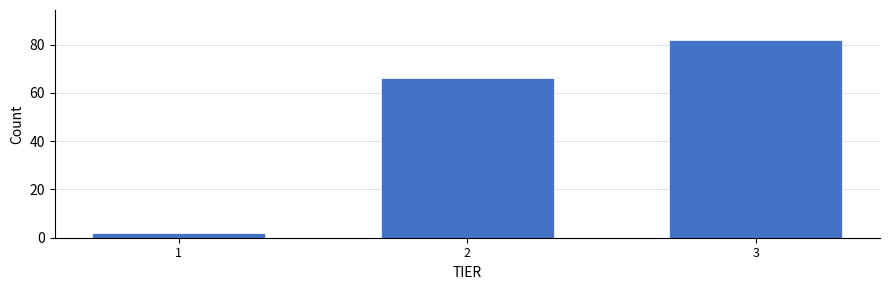

Reading right to left, extract all data points from this chart.

82	66	2